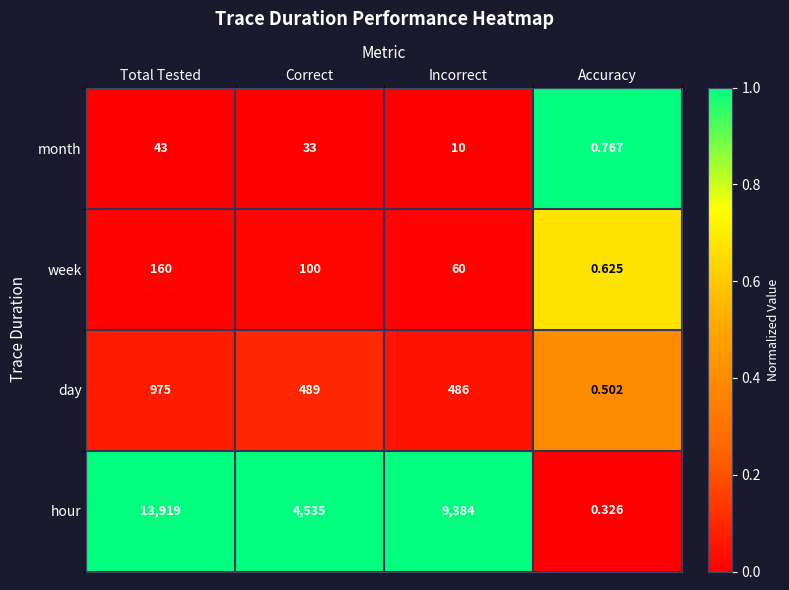

At which category is the sum across all series the highest?

Total Tested